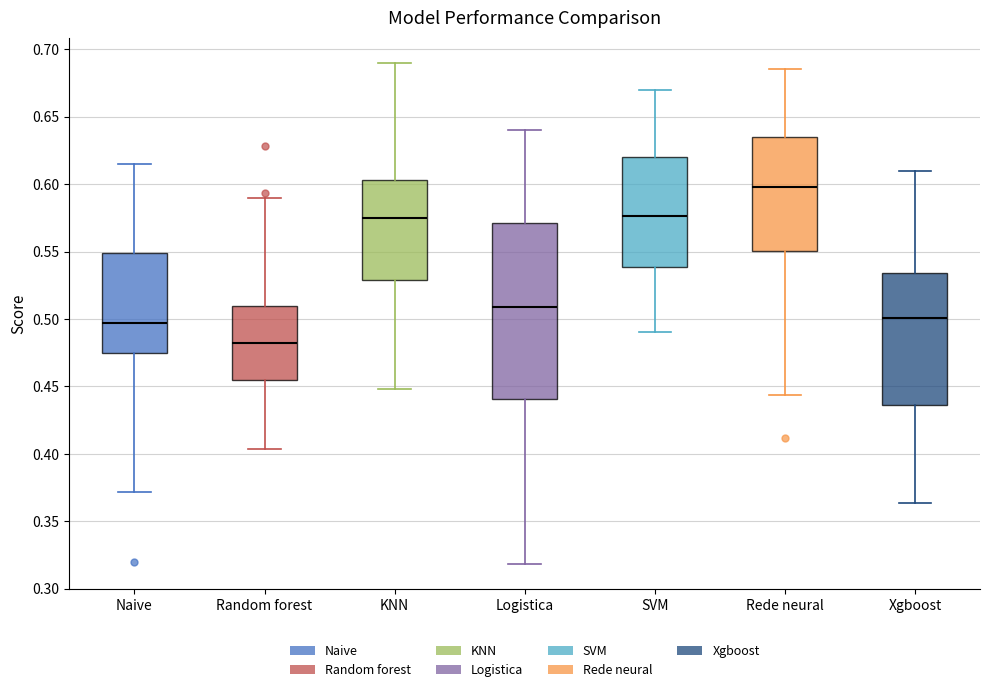

Which box has the lowest median line?

Random forest